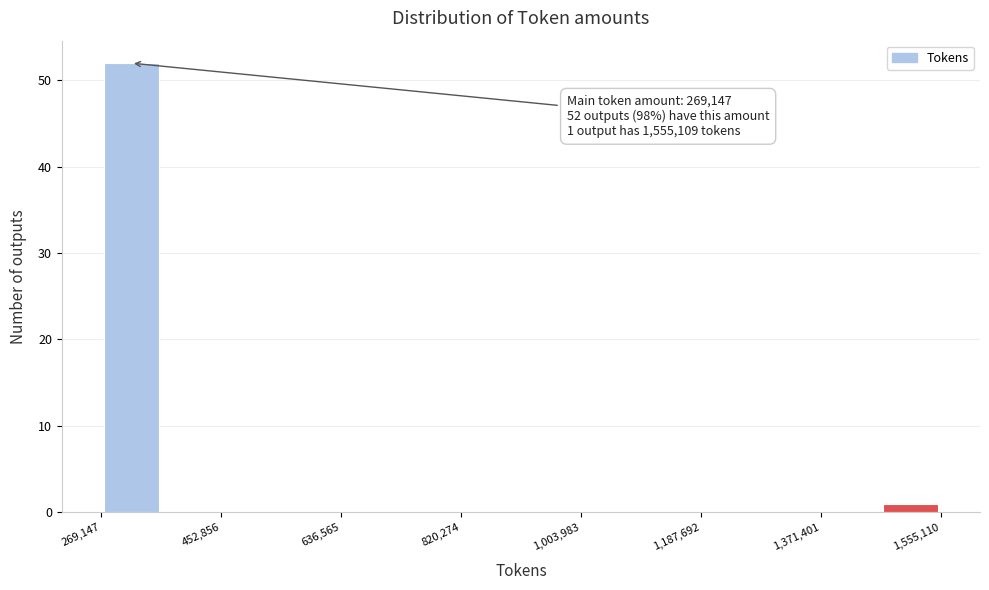

Over which range of the x-axis is the bar tallest?

260000 to 360000